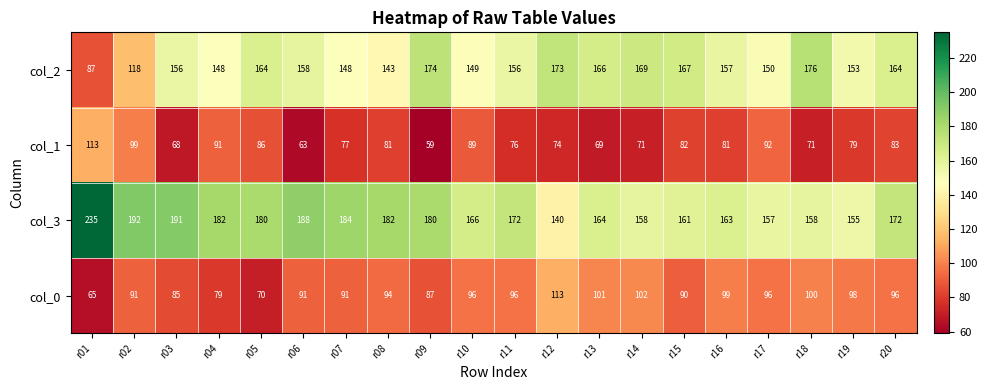

What is the difference between the second highest and second lowest values in the col_1 series?

36